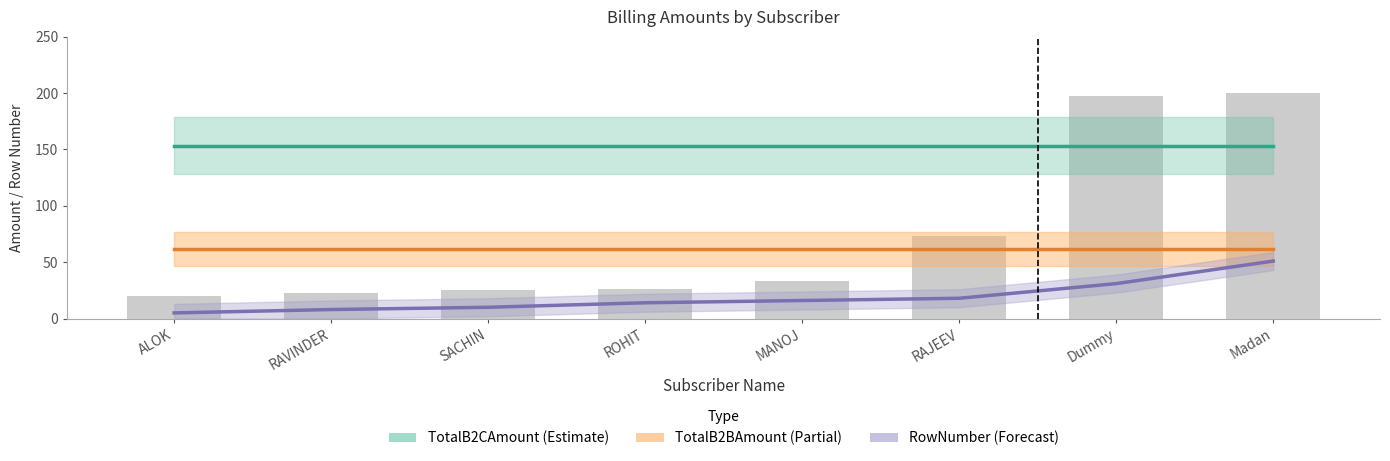

What is the approximate value of TotalB2CAmount at Dummy?

153.4